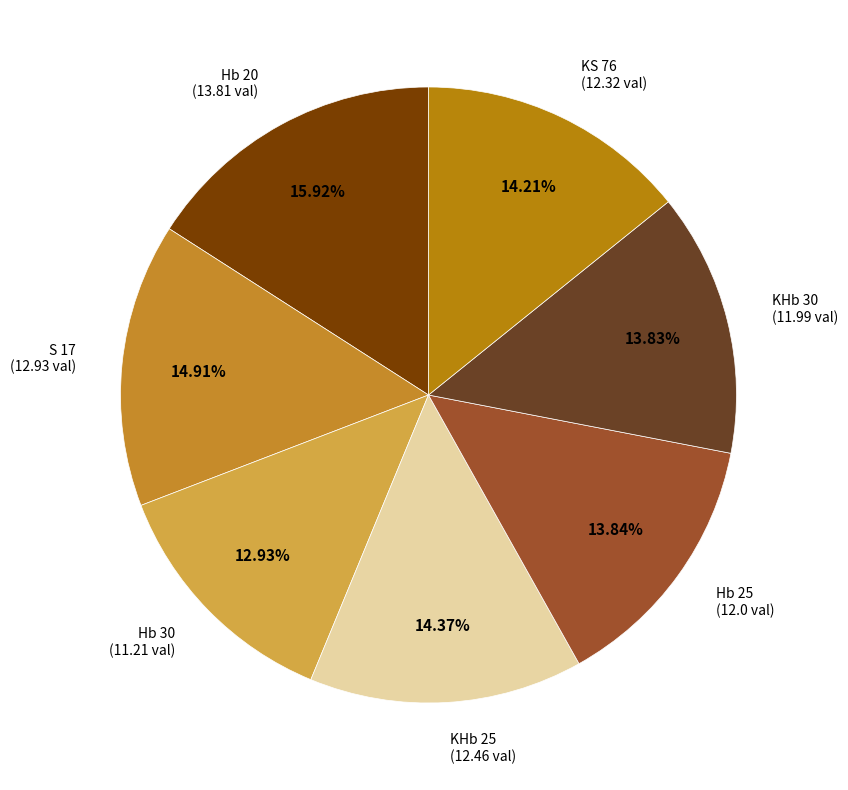

Count the number of slices in the pie.

7